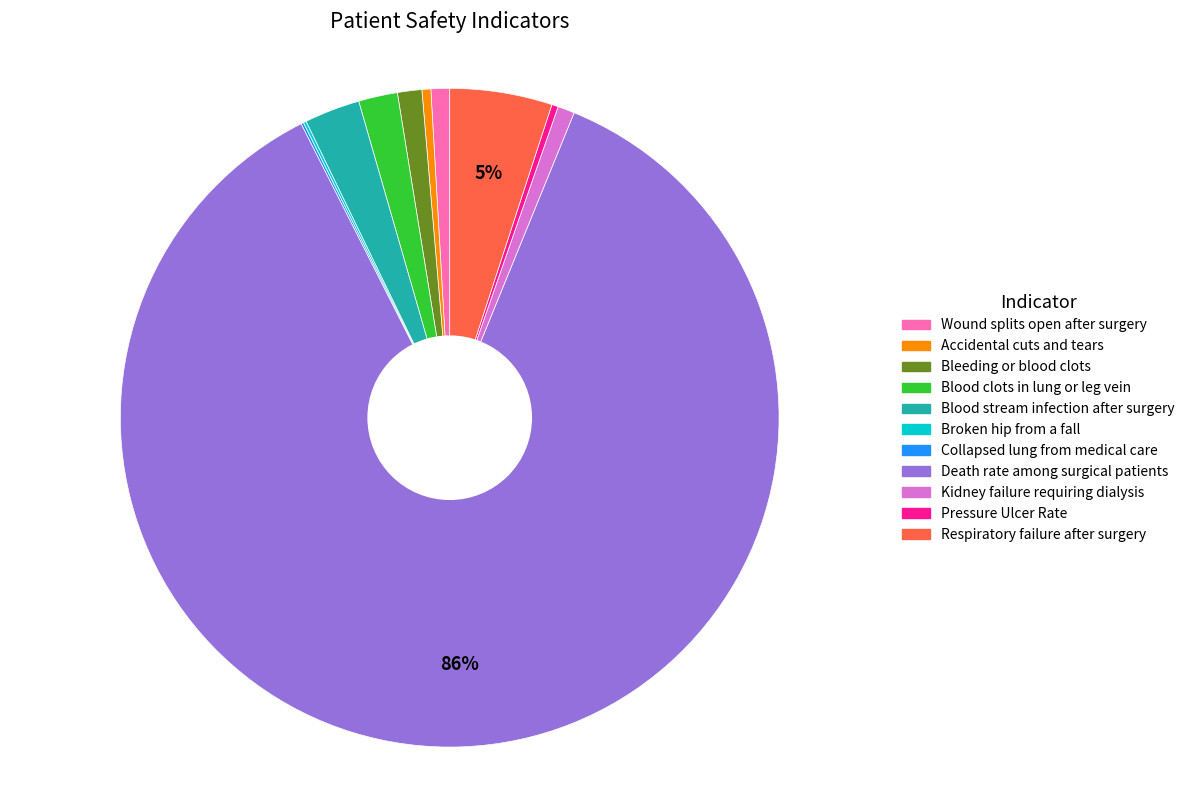

Combined, do Blood stream infection after surgery and Pressure Ulcer Rate account for over 50%?

No